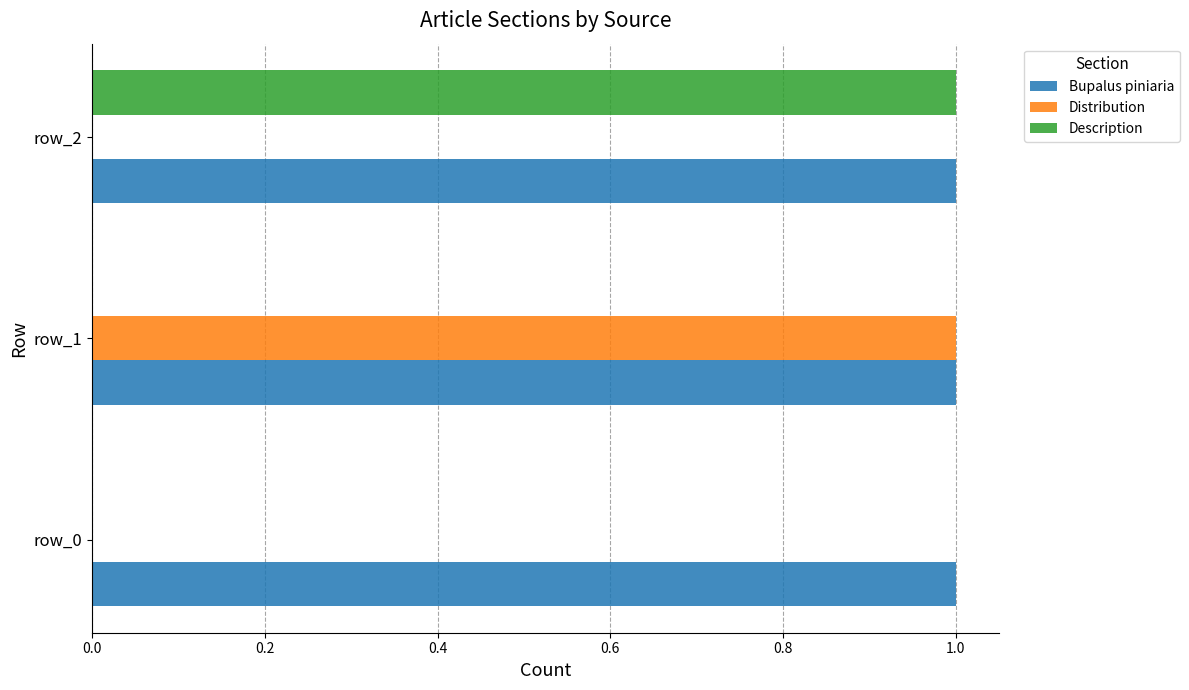

True or false: Description has a value of 0 at row_1.

True